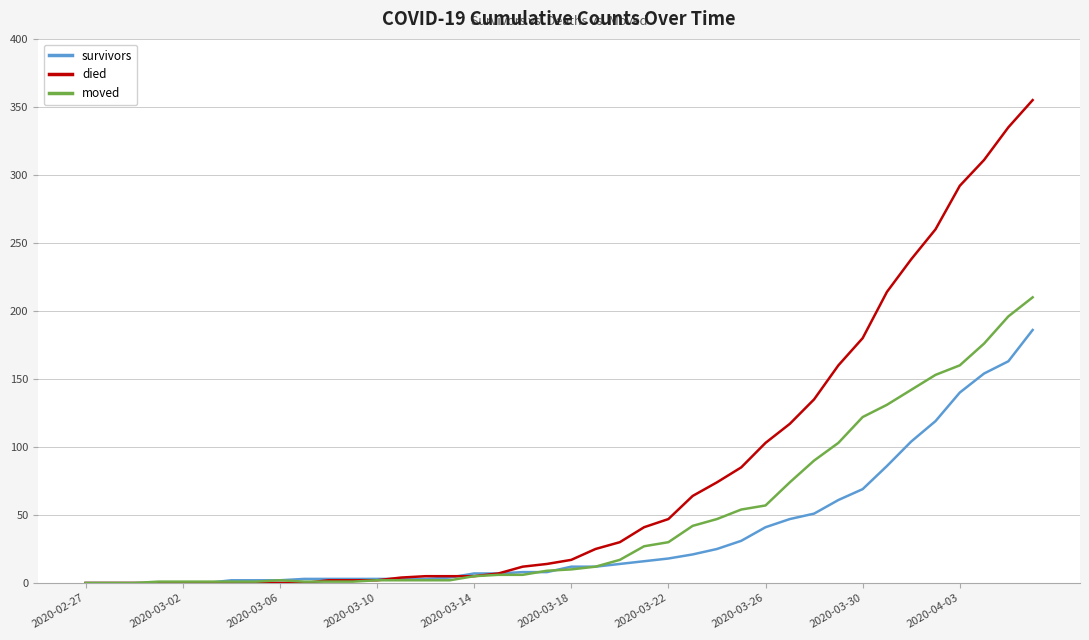

Which series has the largest range (max minus min)?

died